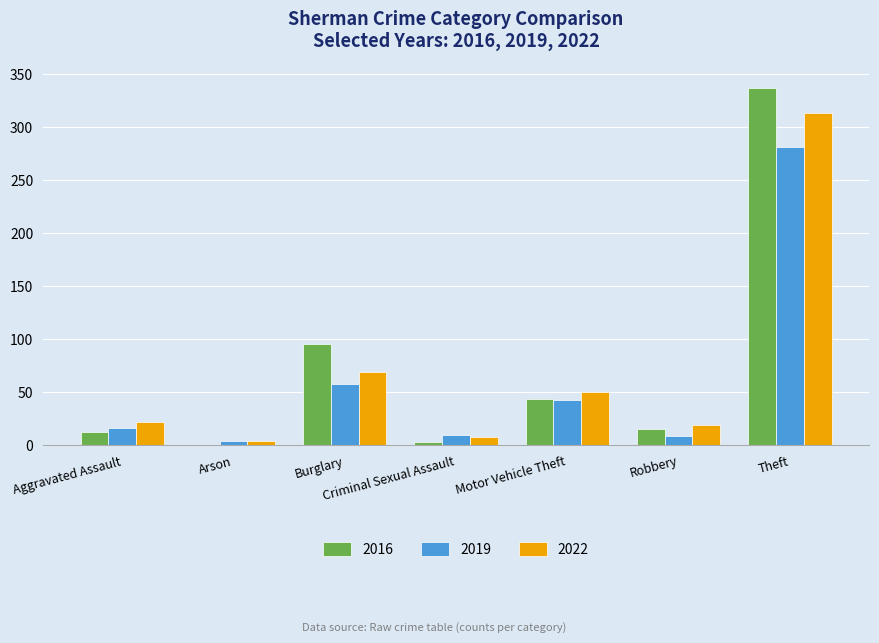

True or false: 2019 has a value of 389 at Theft.

False